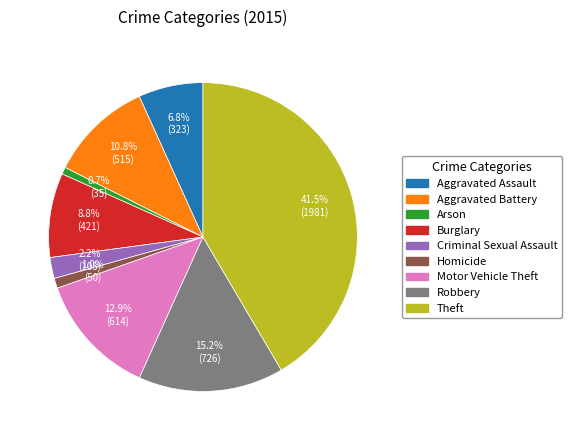

Is the sum of Arson and Criminal Sexual Assault greater than half?

No